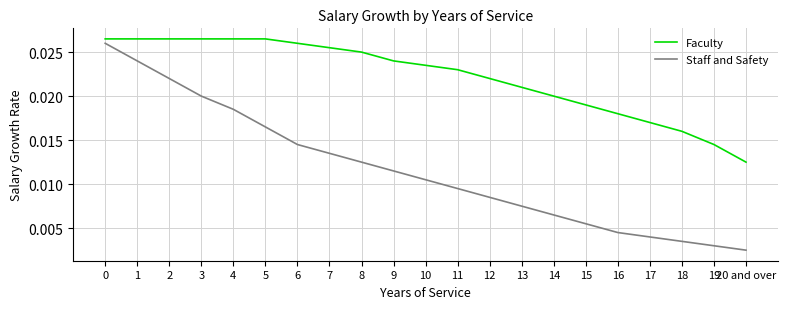

True or false: Faculty and Staff and Safety intersect in this chart.

False